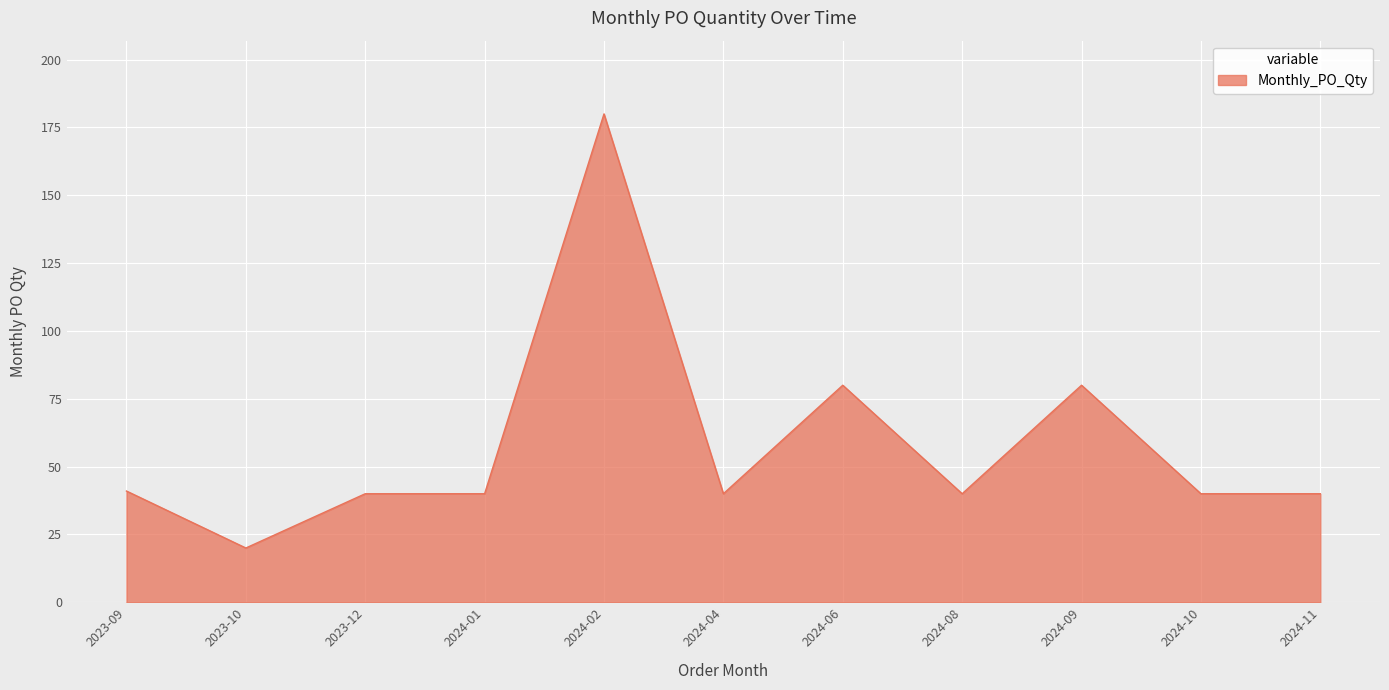

True or false: the data has more than 0 interior local peaks.

True